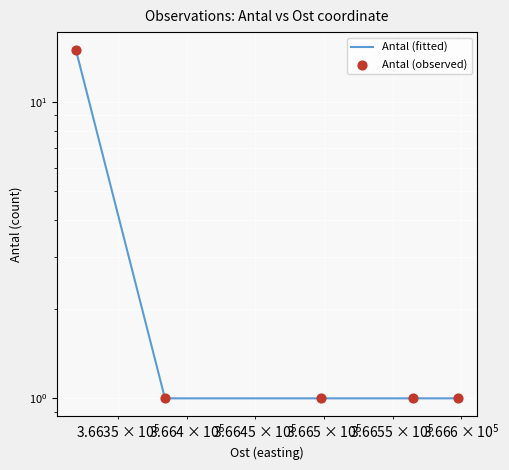

What are all the series names shown in the legend?

Antal (fitted), Antal (observed)